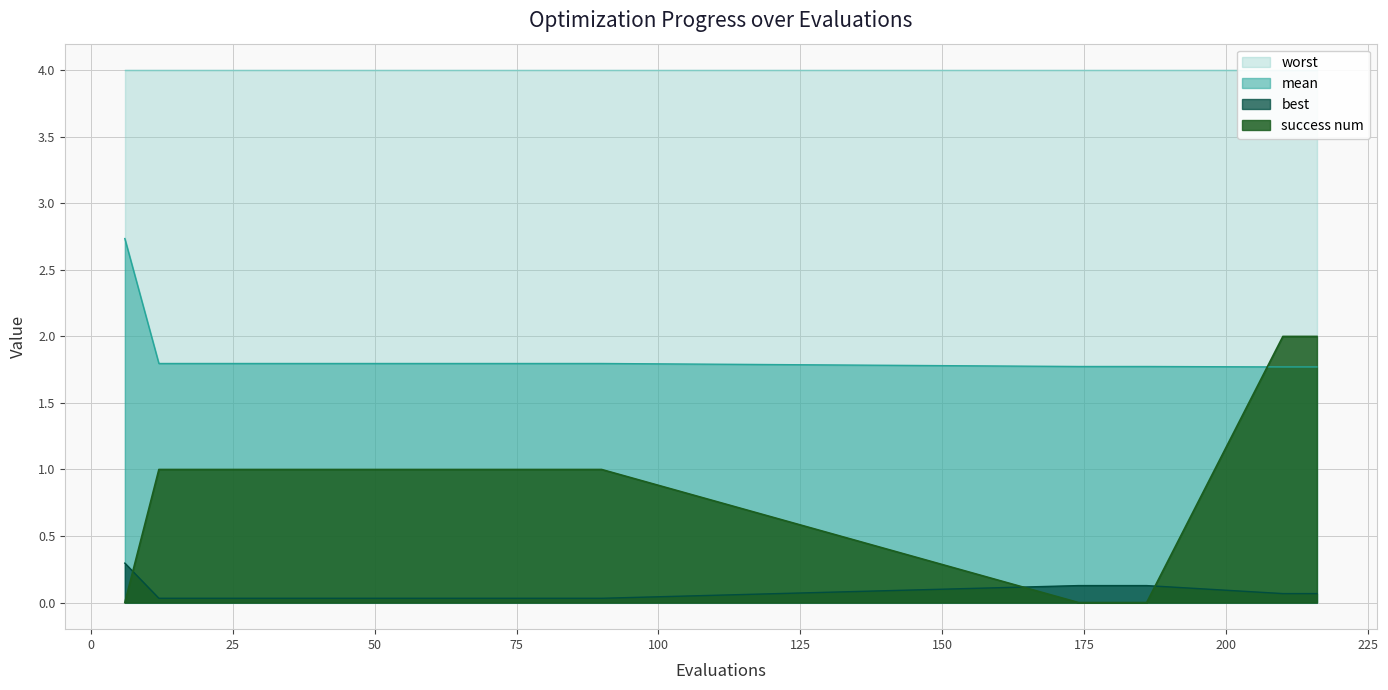

At which category is the sum across all series the highest?

210